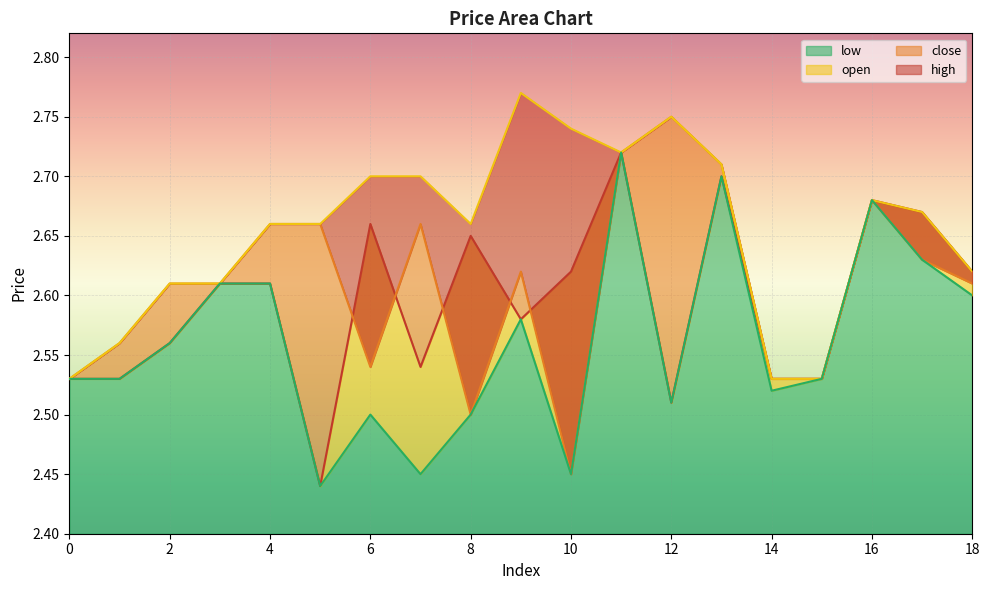

How many lines are shown in the chart?

4